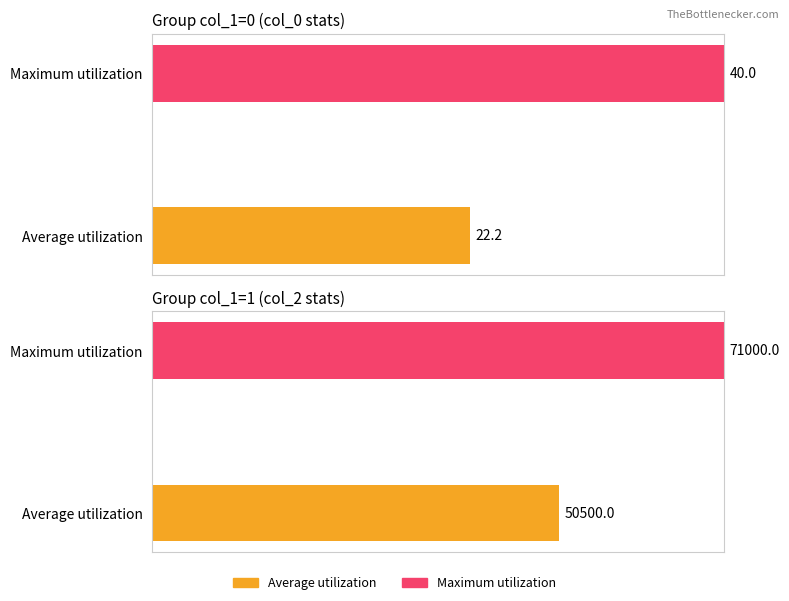

Count the number of categories in the chart.

2